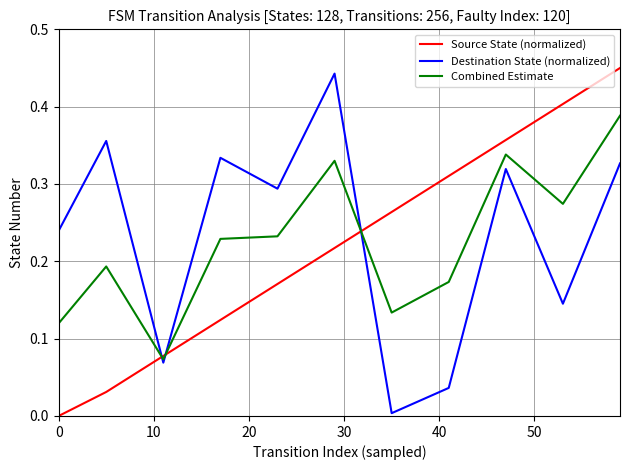

Which series has the largest total across all categories?

Destination State (normalized)